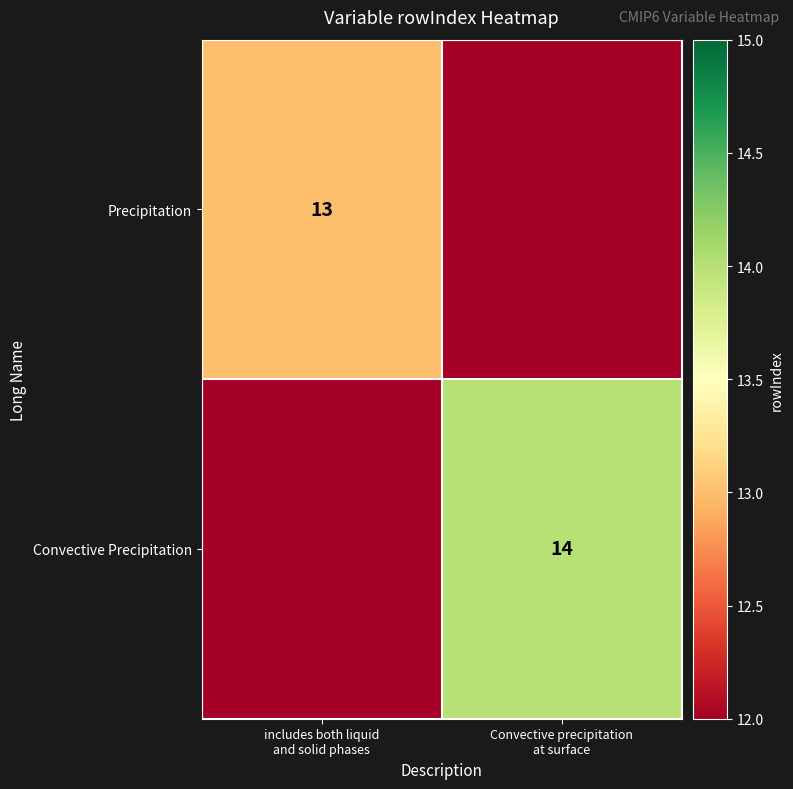

At which category is the sum across all series the highest?

Convective precipitation
at surface